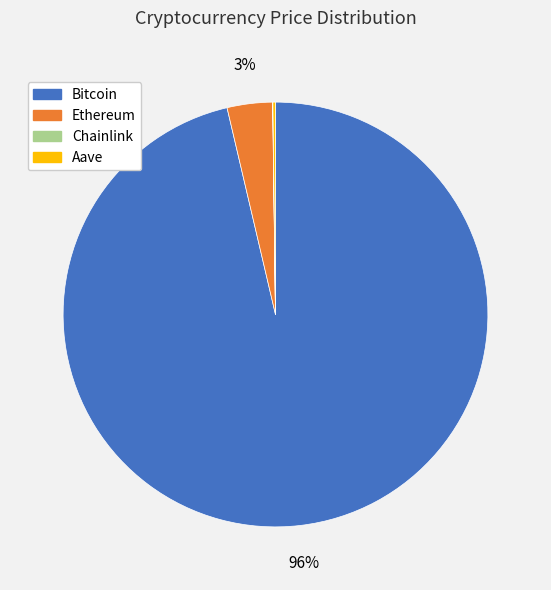

Is it true that Ethereum is 3% of the pie?

True